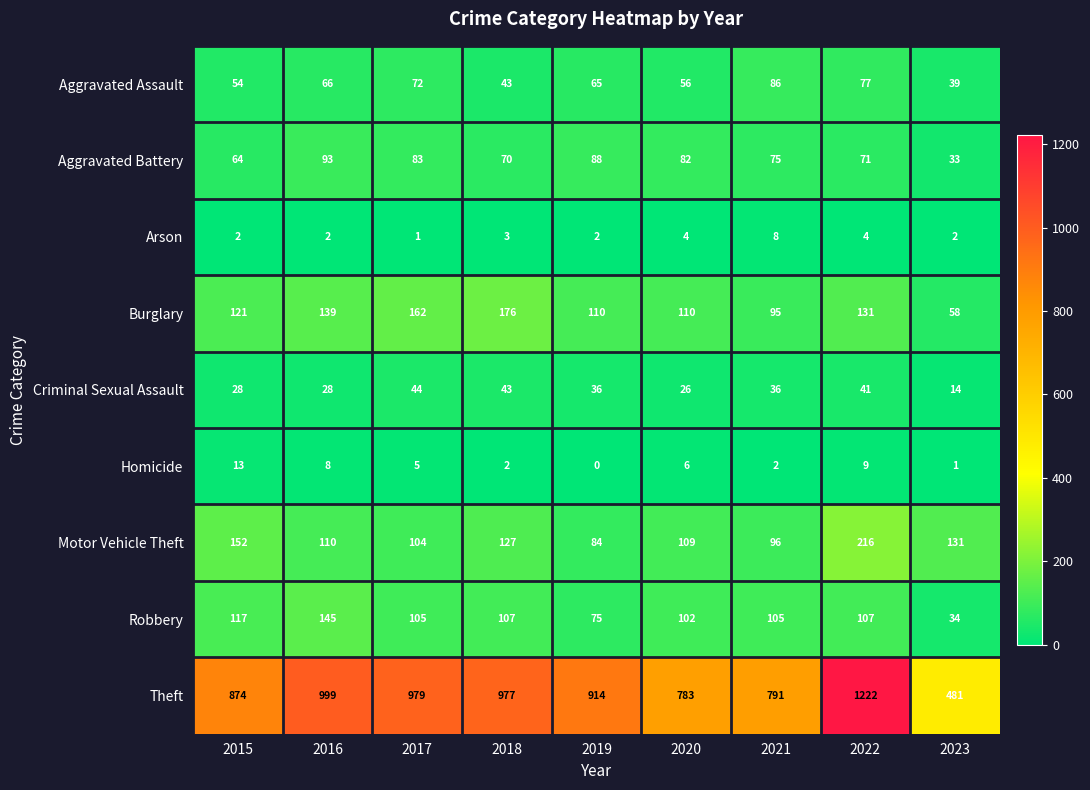

How many categories are shown in the chart?

9